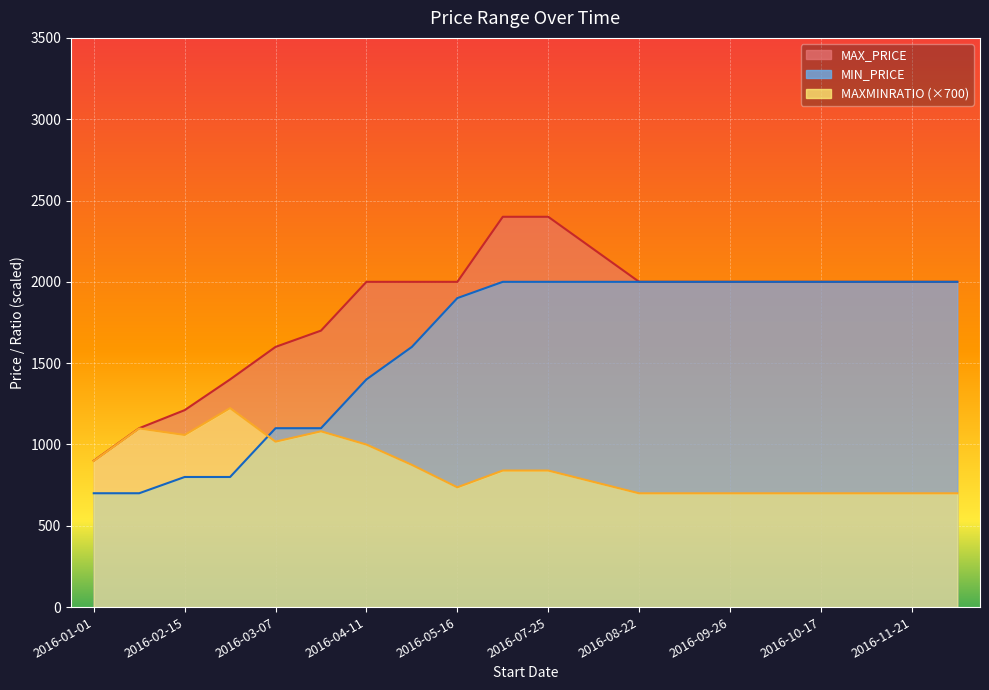

True or false: MIN_PRICE and MAXMINRATIO intersect in this chart.

True